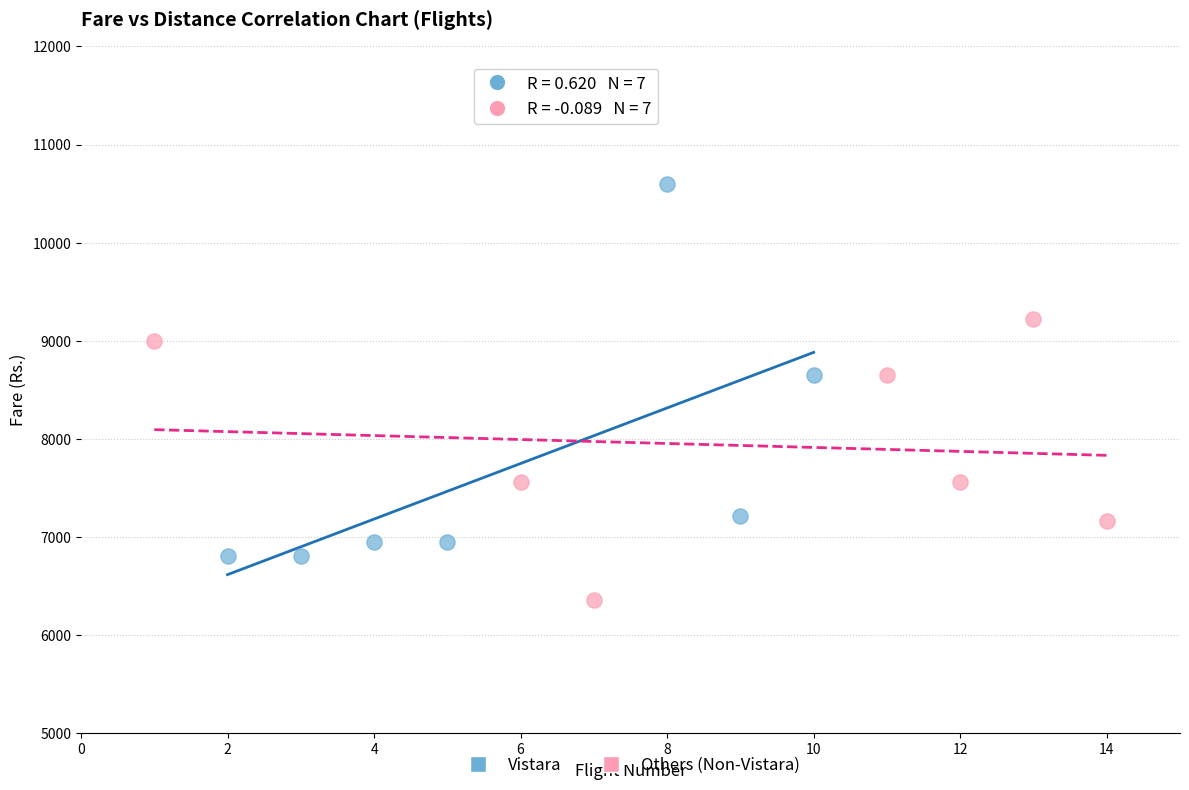

Which series contains the highest Y value?

Vistara